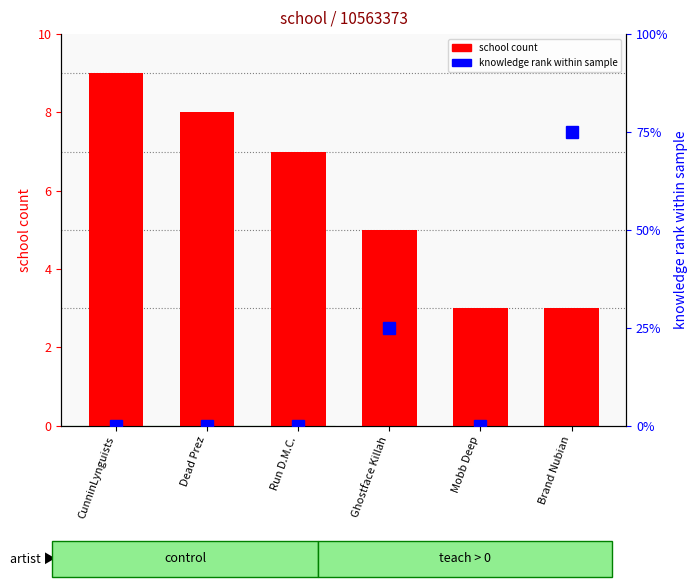

True or false: knowledge rank within sample has a value of 0 at Dead Prez.

True